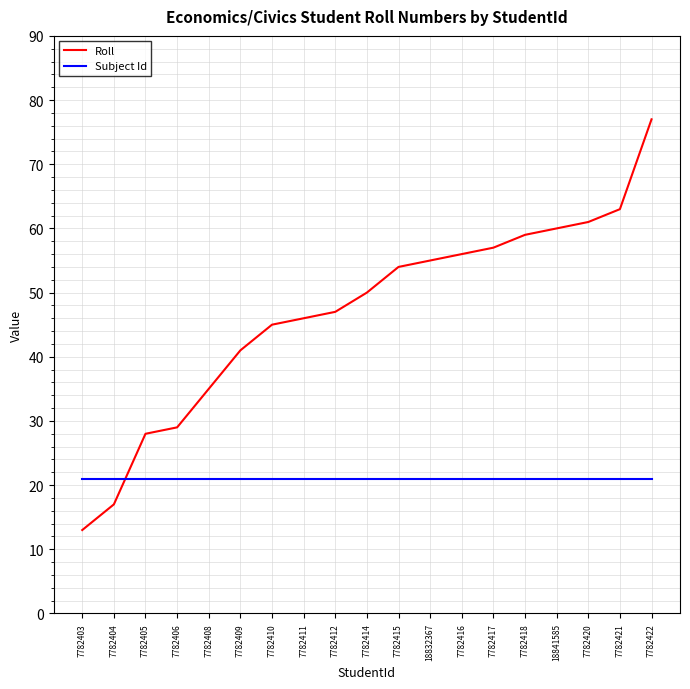

How many lines are shown in the chart?

2